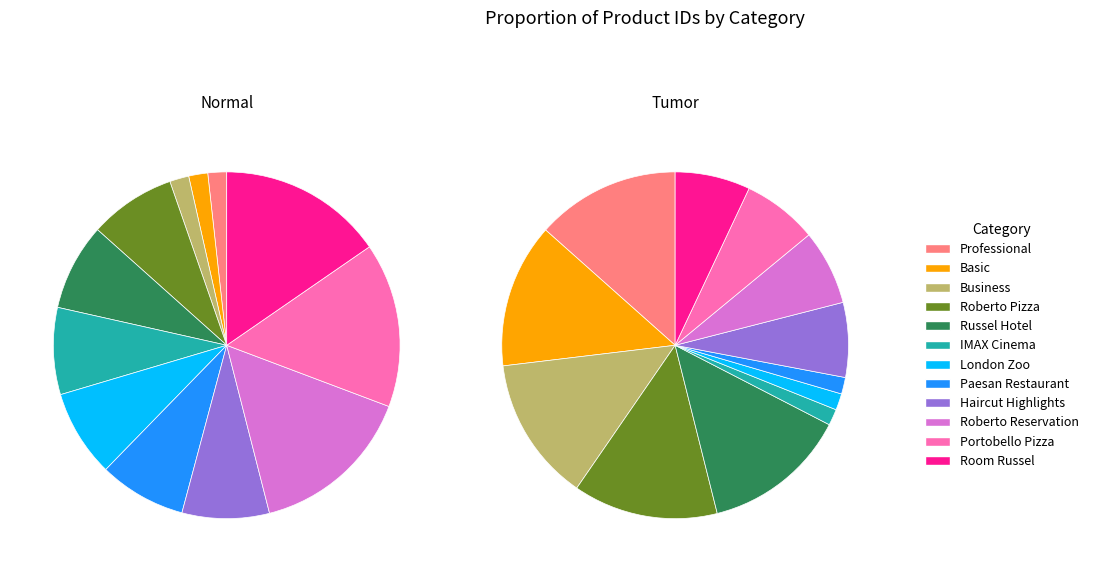

To the nearest percent, what is the average slice percentage?

8%